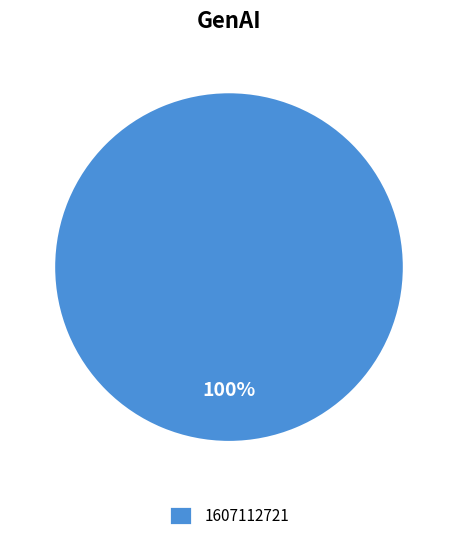

Is 1607112721 the majority of the pie?

Yes